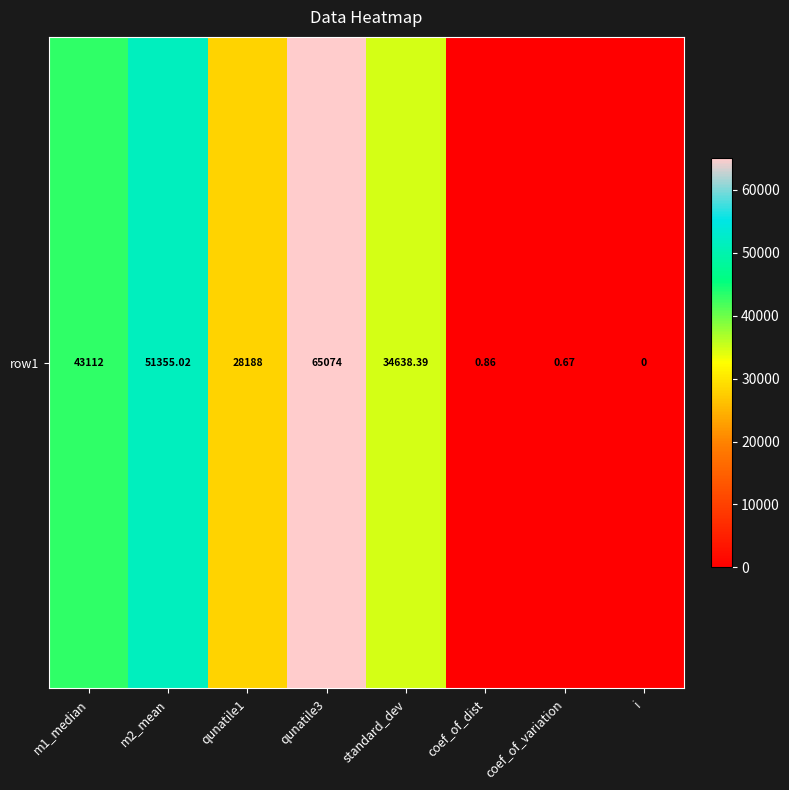

What is the change in value from m1_median to qunatile1?

-14924.0